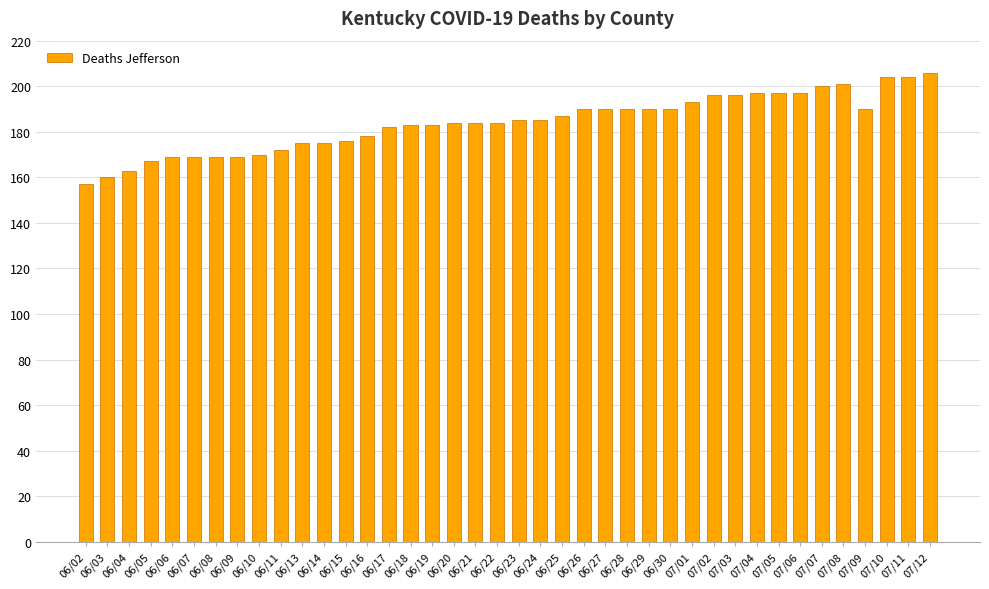

Reading right to left, transcribe all the data shown in this chart.

206	204	204	190	201	200	197	197	197	196	196	193	190	190	190	190	190	187	185	185	184	184	184	183	183	182	178	176	175	175	172	170	169	169	169	169	167	163	160	157